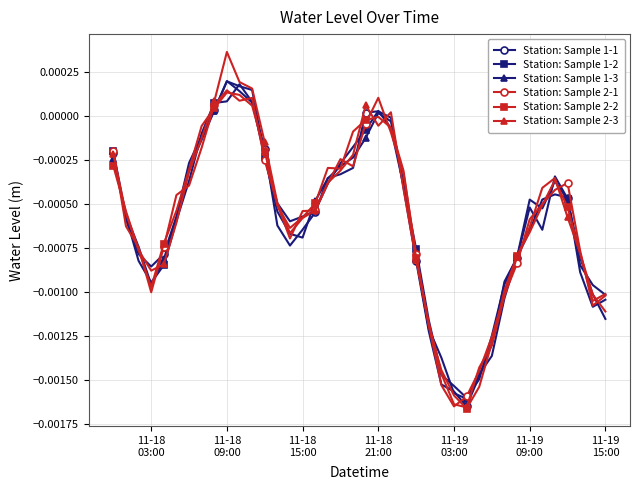

What are all the series names shown in the legend?

Station: Sample 1-1, Station: Sample 1-2, Station: Sample 1-3, Station: Sample 2-1, Station: Sample 2-2, Station: Sample 2-3